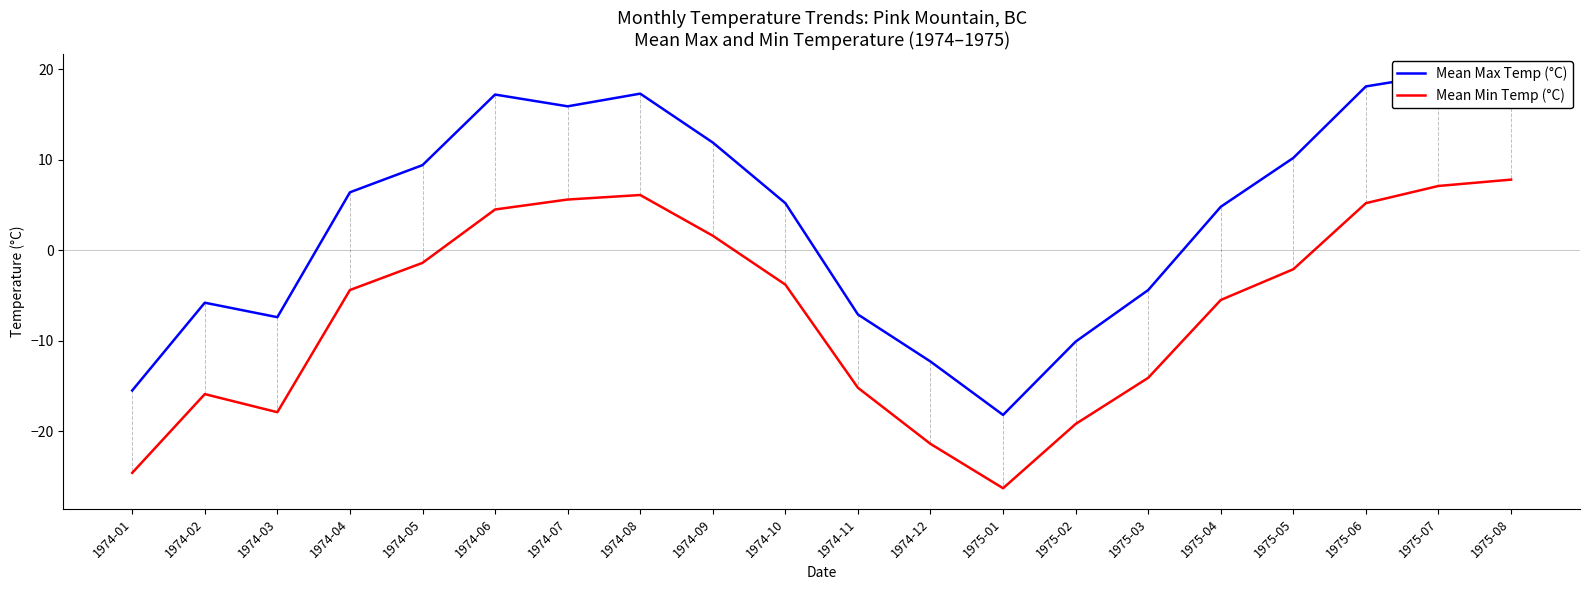

Which series has the largest total across all categories?

Mean Max Temp (°C)